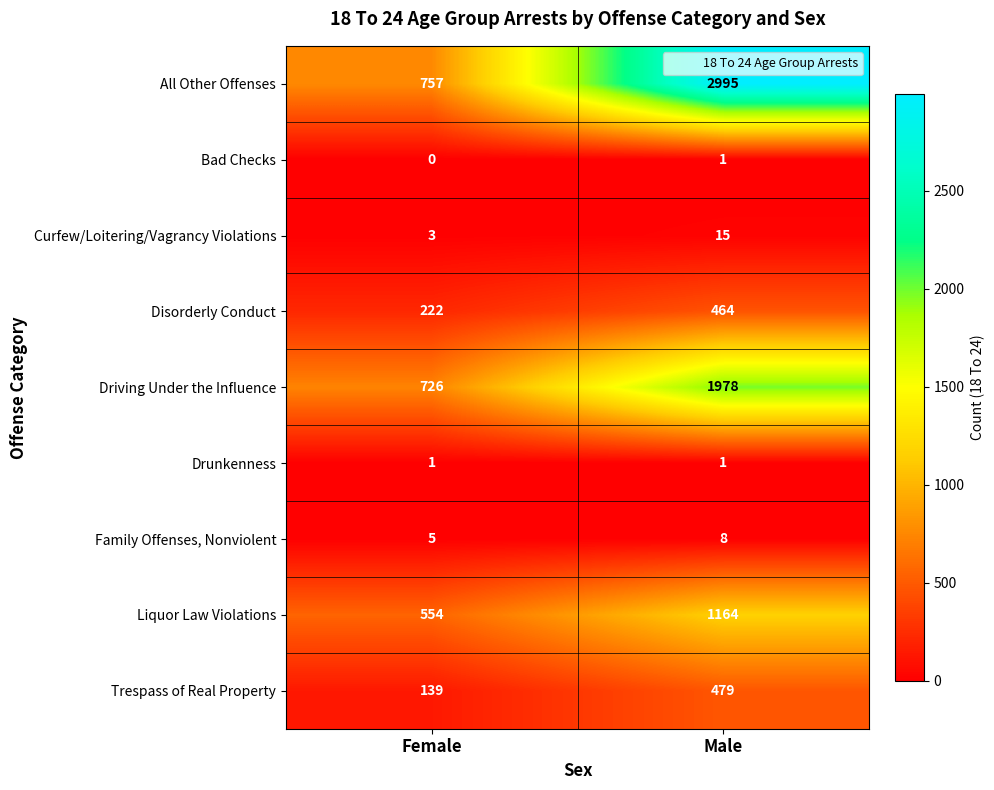

Which series has the widest spread of values?

All Other Offenses